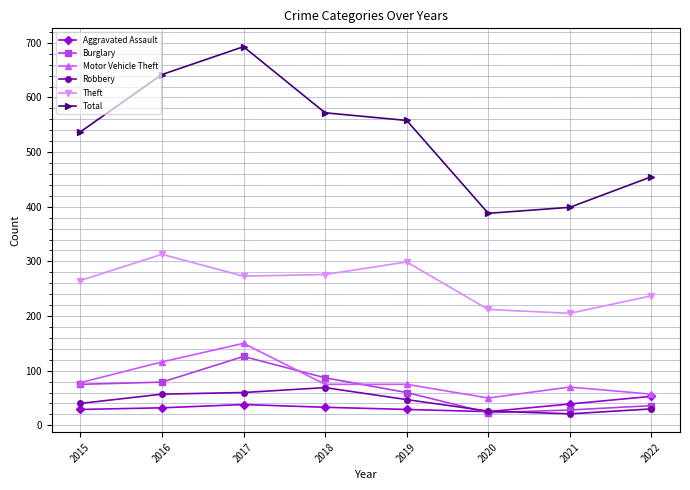

What is the difference between the highest and lowest values at 2015?

508